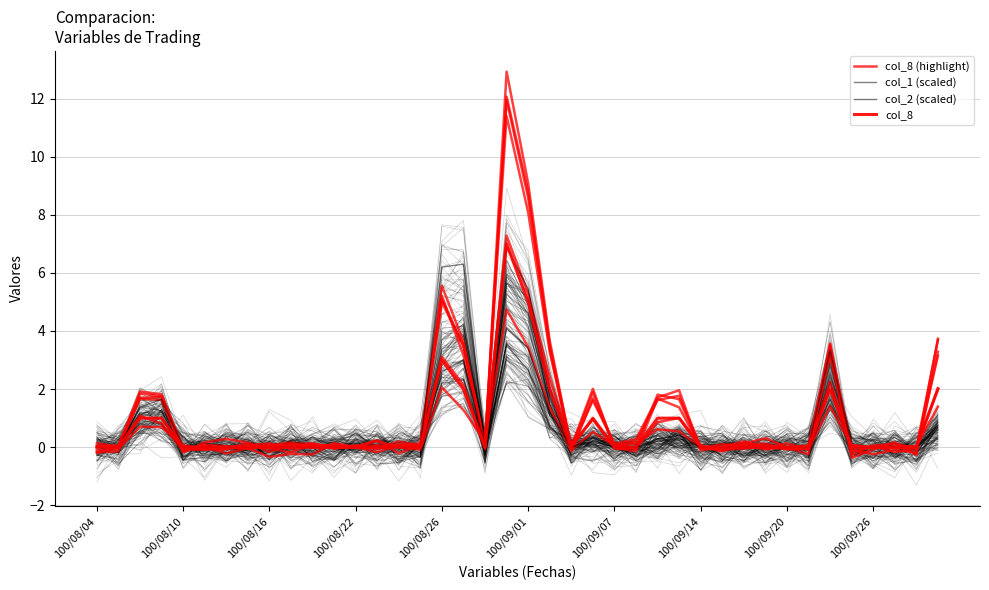

Rank the series by their average value, from lowest to highest.

col_1 (scaled), col_8, col_2 (scaled), col_8 (highlight)